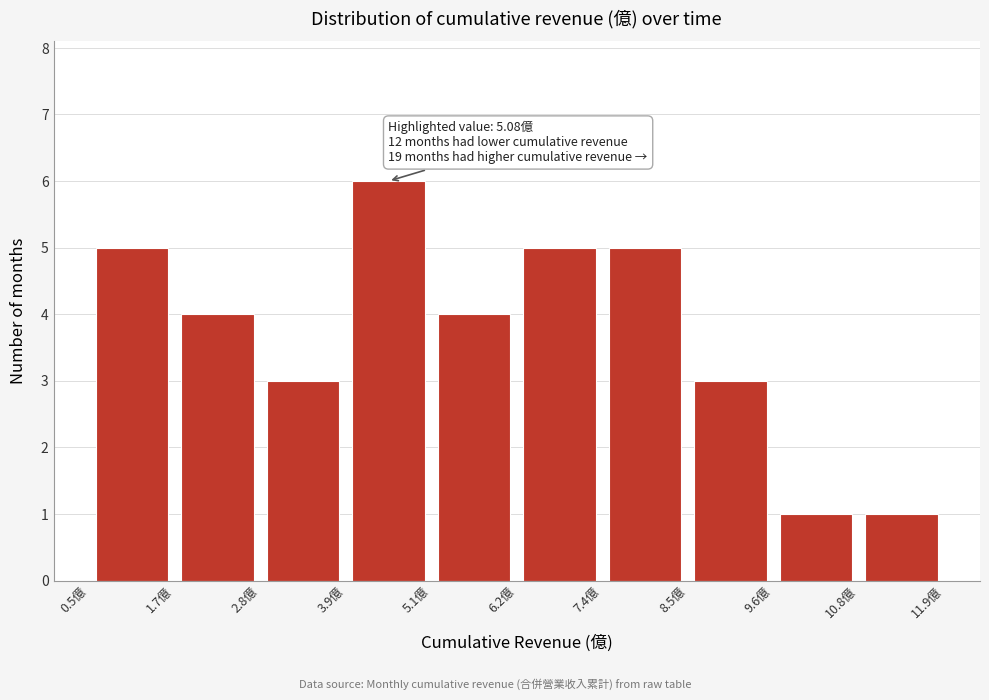

Over which range of the x-axis is the bar tallest?

4.0 to 5.0